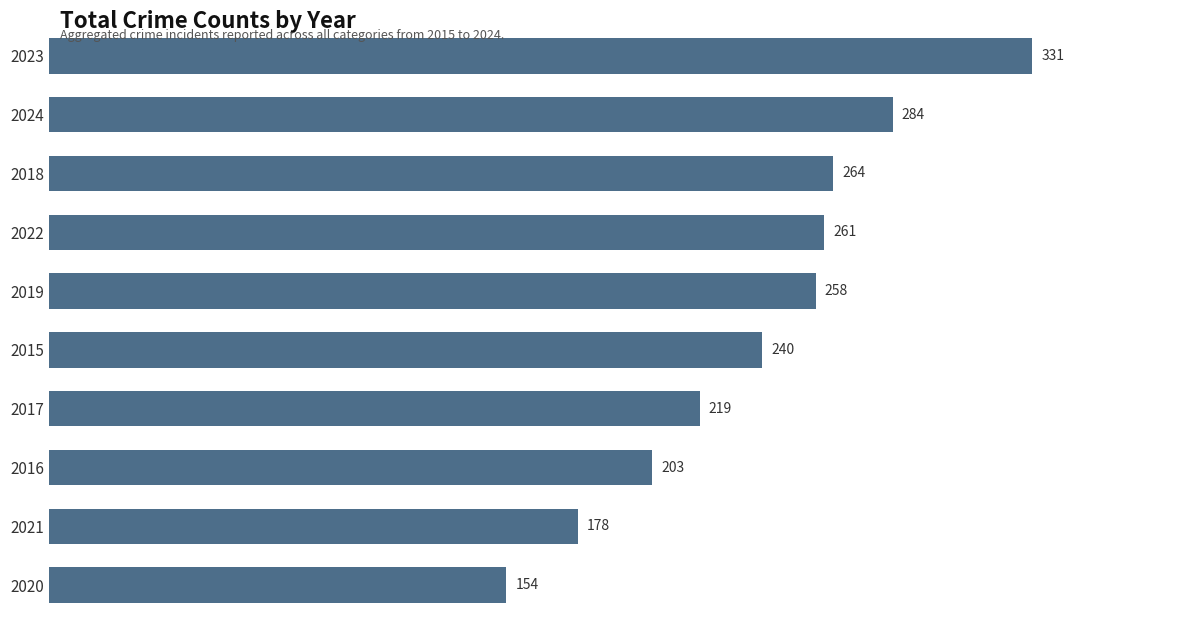

The chart shows a value of 490 at 2024. True or false?

False